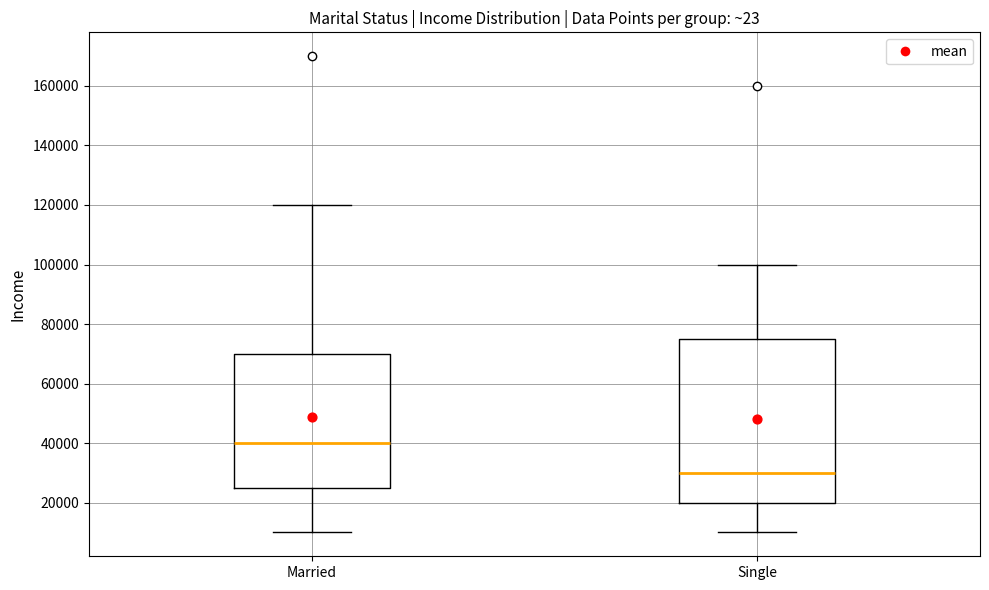

Reading left to right, read every box against the y-axis: the position of its median line, the range the box covers, and the ends of its whiskers. The values are not printed on the chart, so give them approximately, as read against the axis.

Married: median 40000, box 26000 to 70000, whiskers 10000 to 120000
Single: median 30000, box 20000 to 76000, whiskers 10000 to 100000